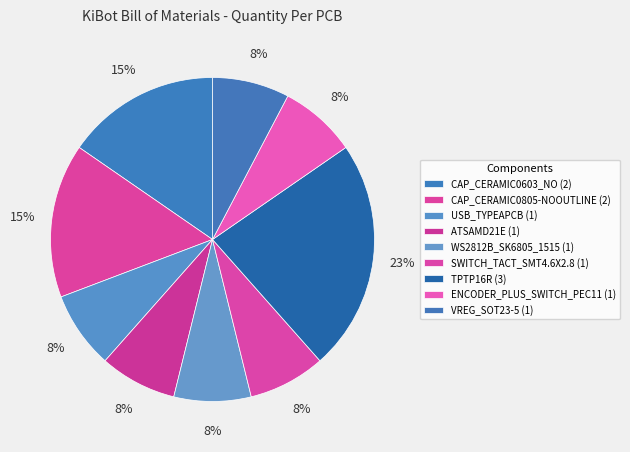

Between USB_TYPEAPCB and VREG_SOT23-5, which is larger?

USB_TYPEAPCB